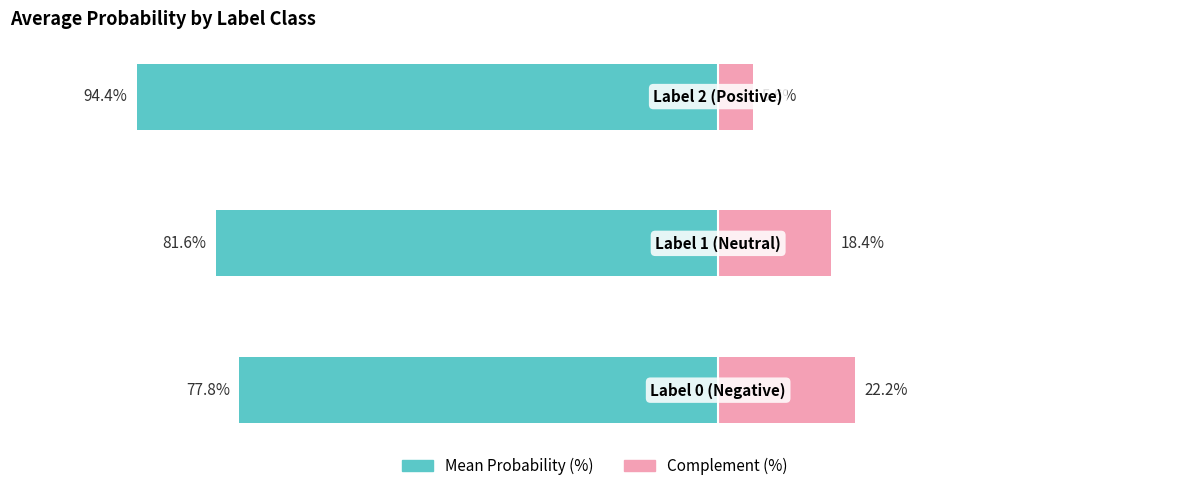

The Complement (%) series shows 3.9 at 2. True or false?

False